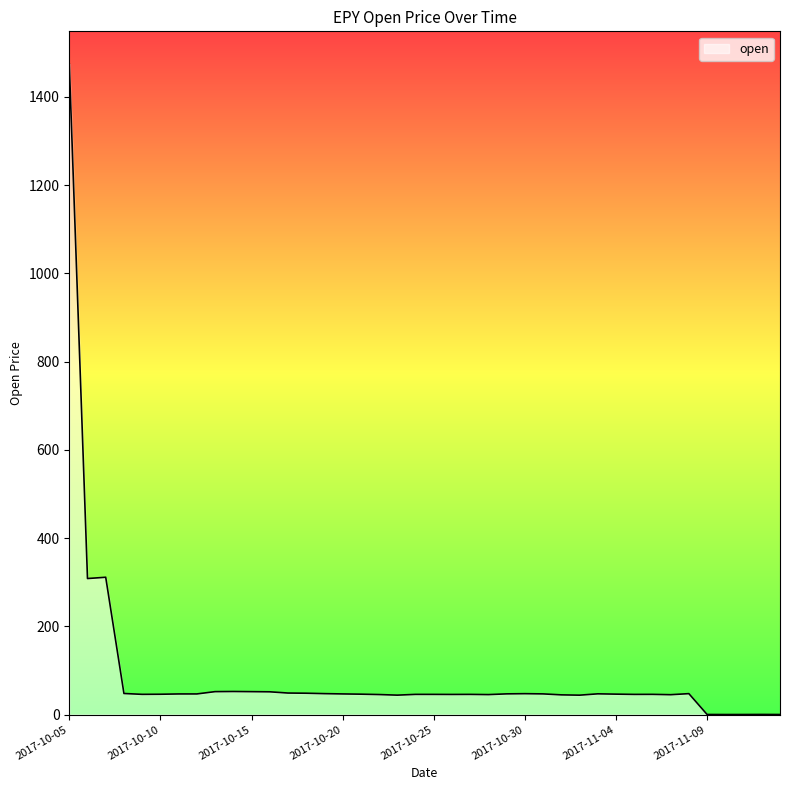

What is the difference between the maximum and minimum values?

1474.9